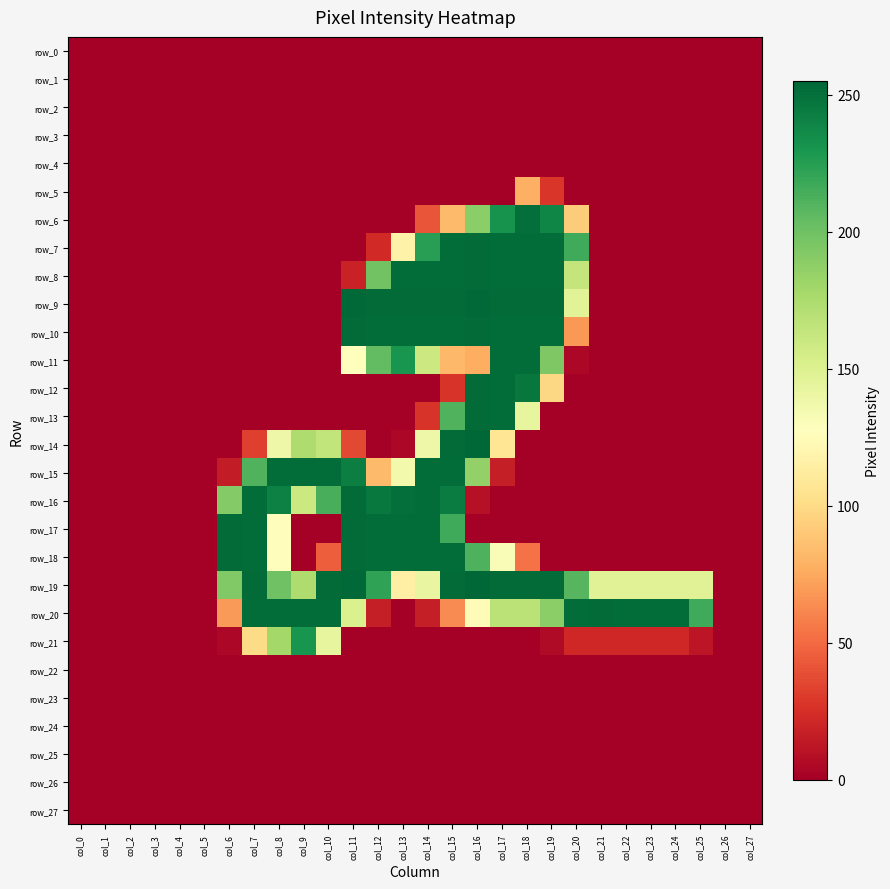

What is the difference between the maximum and minimum values in the row_9 series?

254